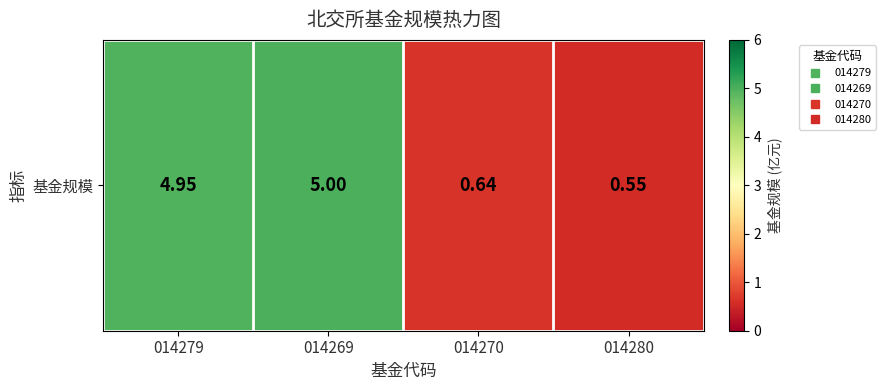

Between 014269 and 014279, which is larger?

014269